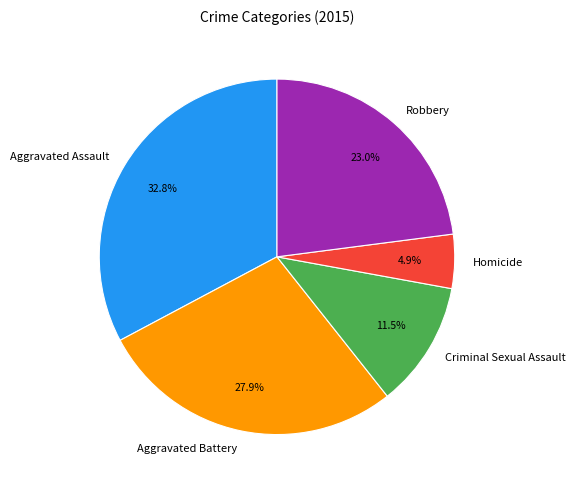

To the nearest percent, what is the combined percentage of Homicide and Robbery?

28%